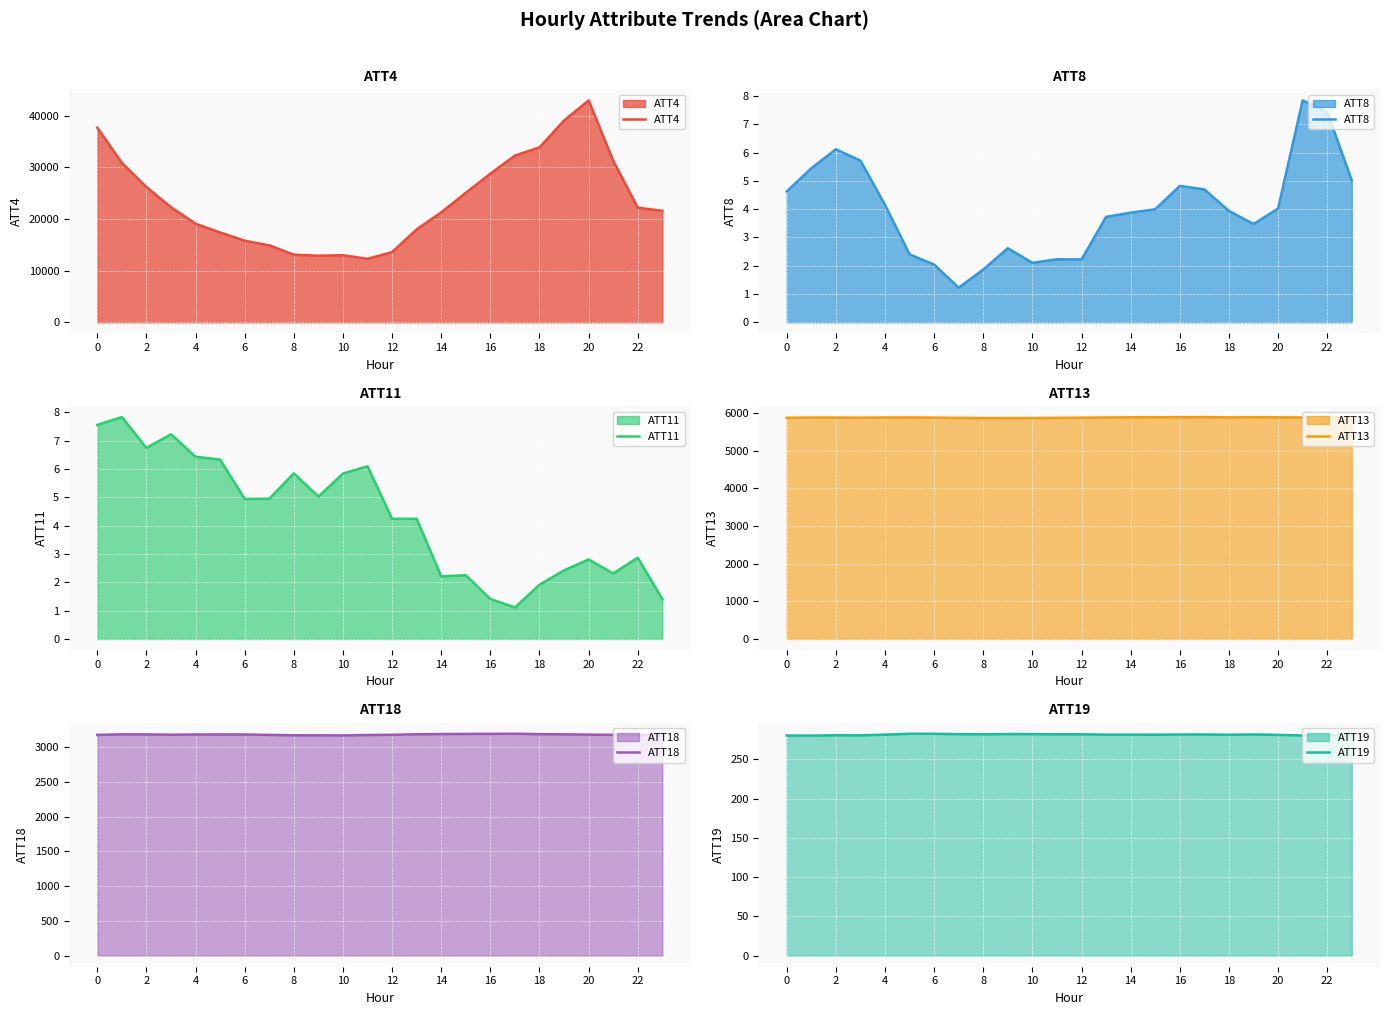

True or false: ATT13 has more than 2 points higher than both neighbors.

True